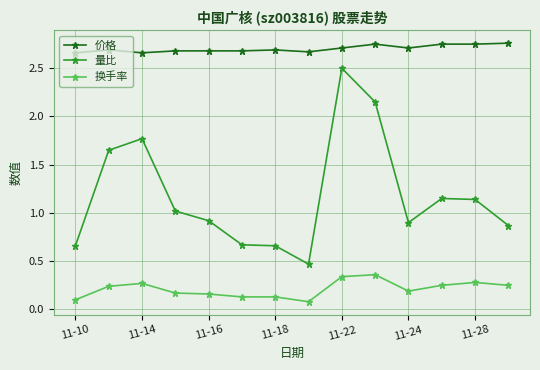

Rank the series by their average value, from highest to lowest.

价格, 量比, 换手率